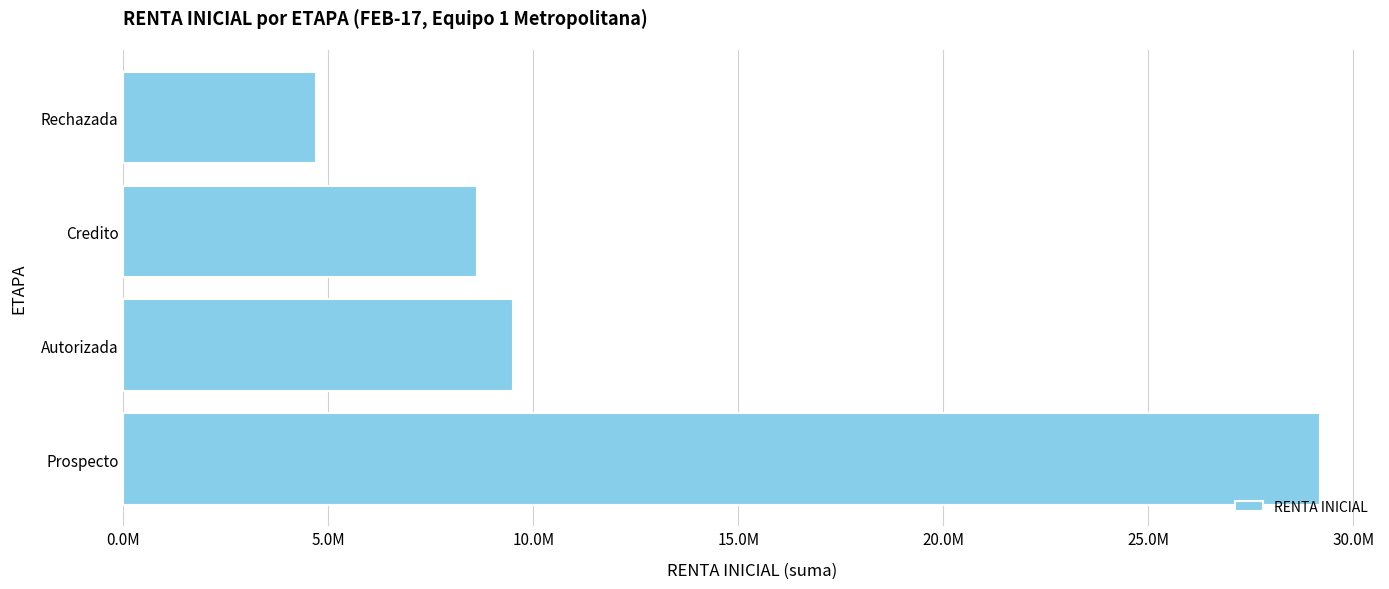

Are the bars horizontal?

Yes